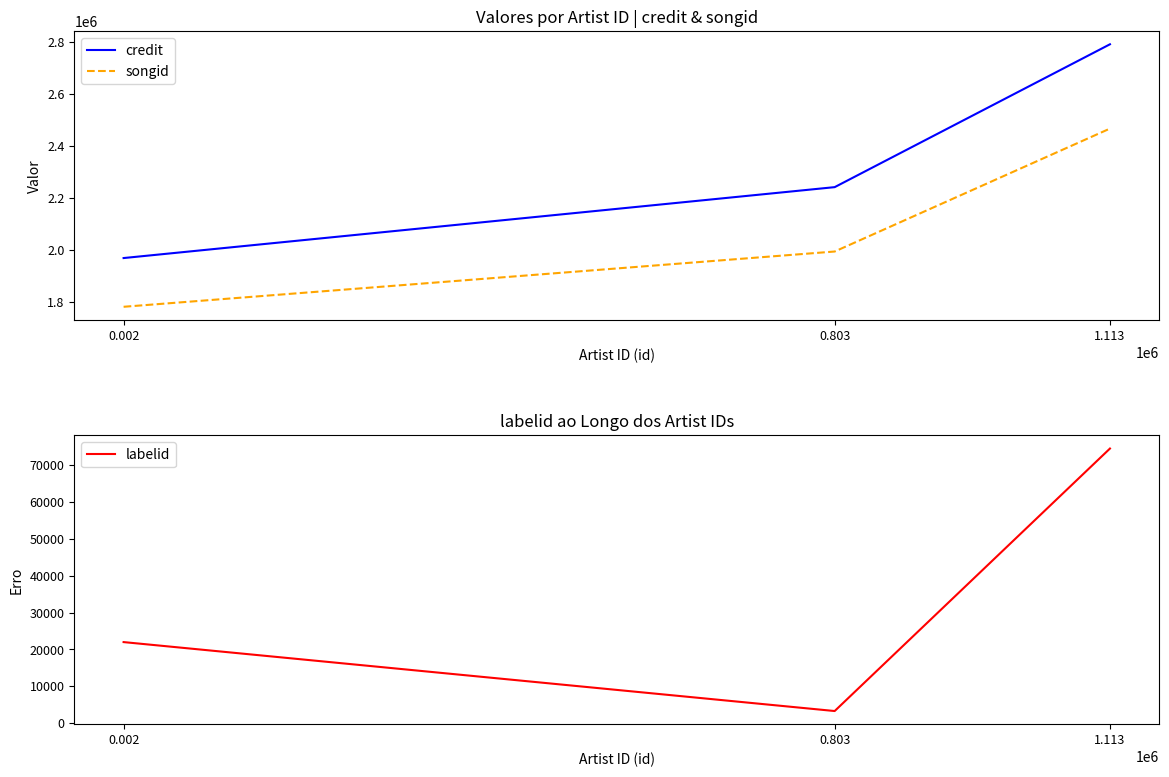

Rank the categories by labelid value from lowest to highest.

0.803, 0.002, 1.113